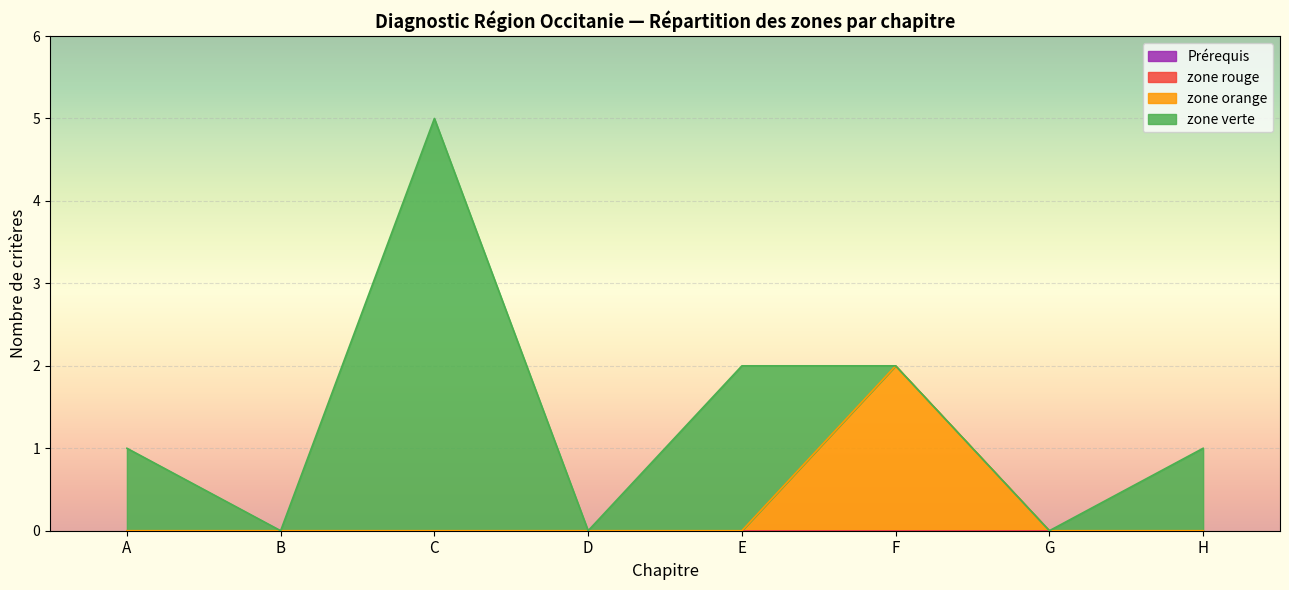

True or false: zone rouge has a value of 0 at C.

True